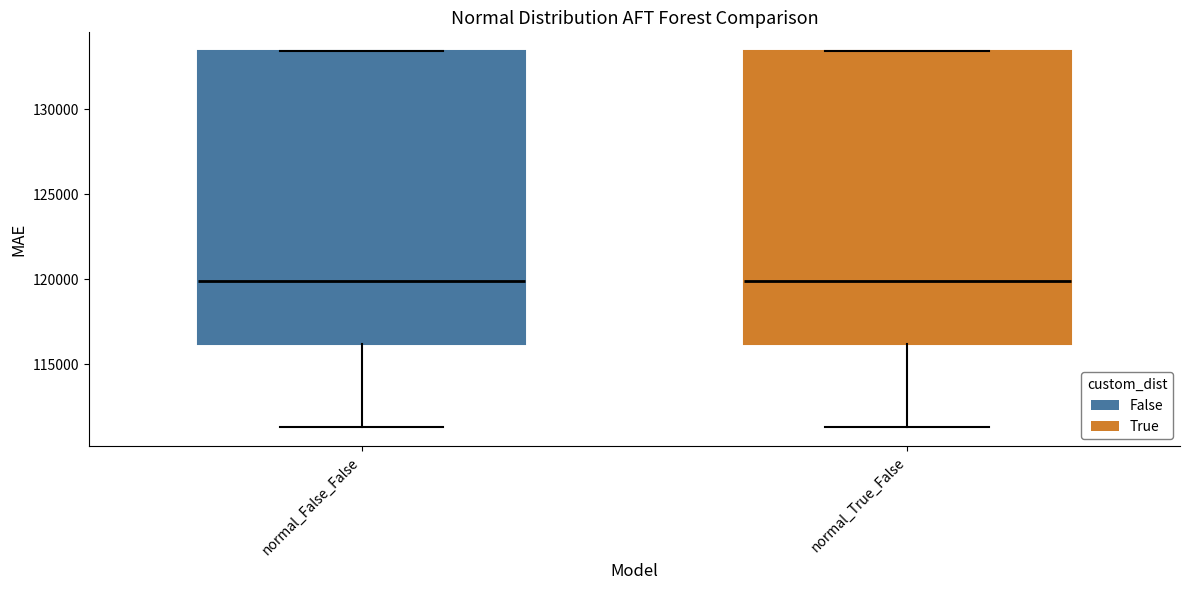

Reading left to right, transcribe this box plot: for each box, give where its median line is, the range the box spans, and where its two whiskers end, as read against the y-axis. The values are not printed on the chart, so give them approximately, as read against the axis.

normal_False_False: median 120000, box 116000 to 133500, whiskers 111500 to 133500
normal_True_False: median 120000, box 116000 to 133500, whiskers 111500 to 133500